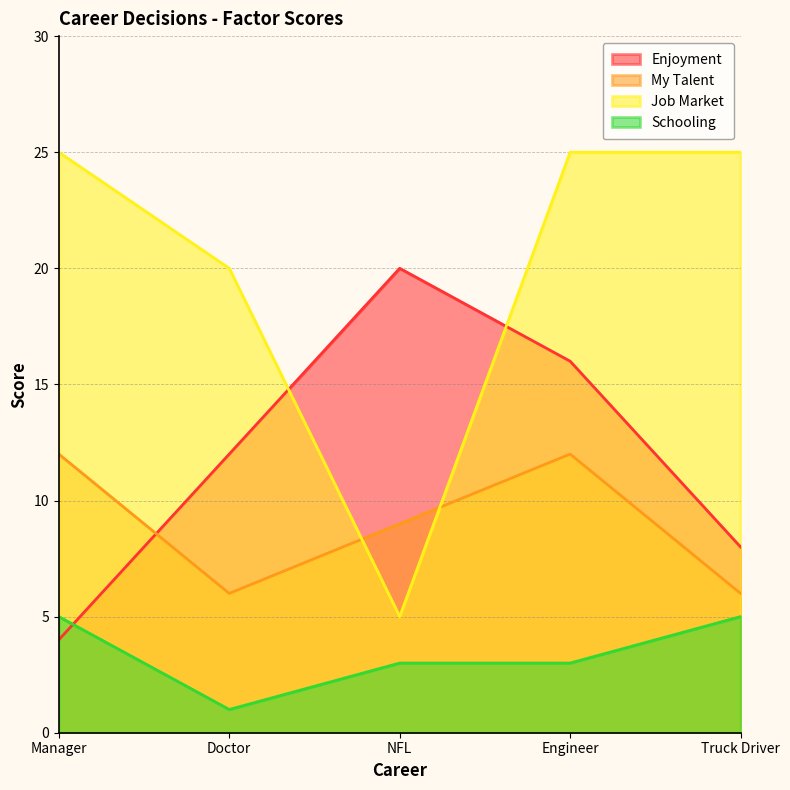

Which series has the widest spread of values?

Job Market